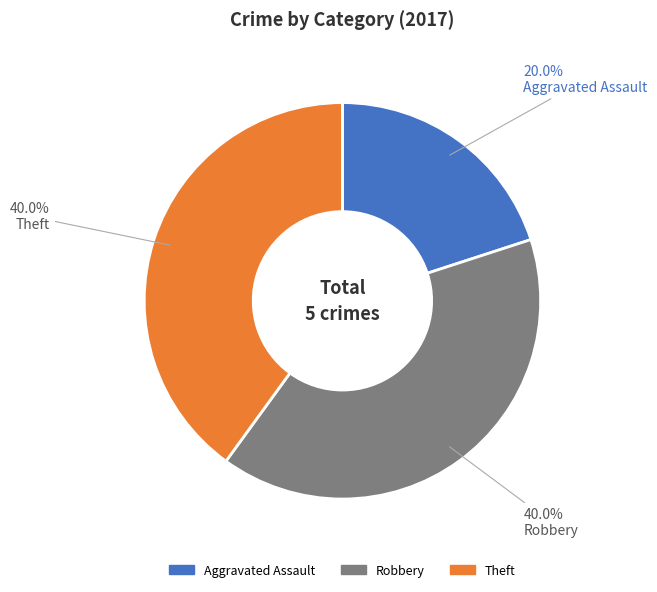

What is the smallest slice in the pie chart?

Aggravated Assault